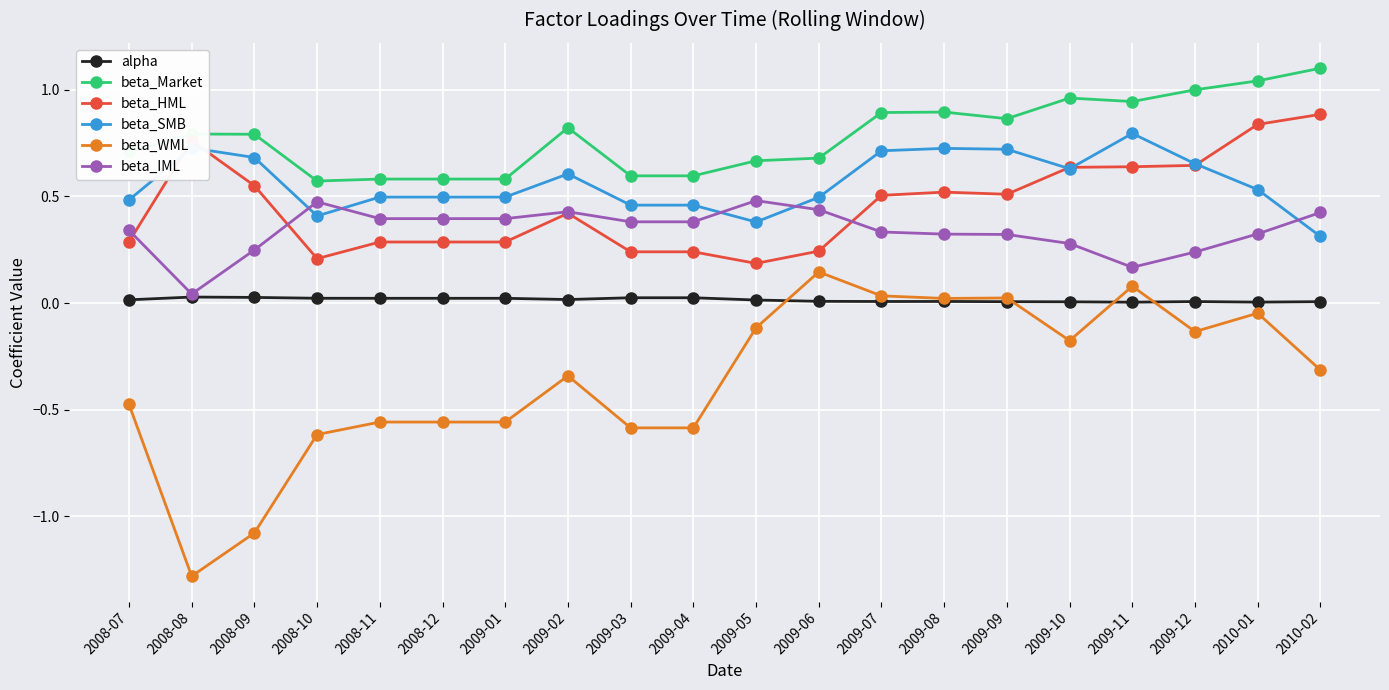

What is the maximum value shown in the chart?

1.1